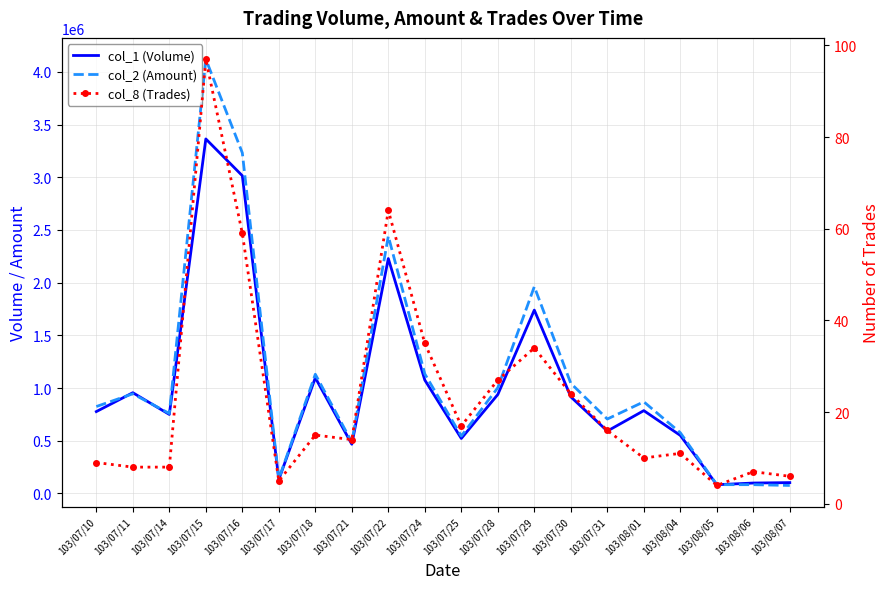

Reading left to right, extract all data points from this chart.

col_1 (Volume): 103/07/10=777000	103/07/11=956000	103/07/14=750000	103/07/15=3364000	103/07/16=3015000	103/07/17=132000	103/07/18=1098000	103/07/21=467000	103/07/22=2229000	103/07/24=1076000	103/07/25=522000	103/07/28=939000	103/07/29=1740000	103/07/30=917000	103/07/31=592000	103/08/01=786000	103/08/04=551000	103/08/05=83000	103/08/06=99000	103/08/07=103000
col_2 (Amount): 103/07/10=824820	103/07/11=945770	103/07/14=758800	103/07/15=4120590	103/07/16=3231820	103/07/17=137770	103/07/18=1131270	103/07/21=486900	103/07/22=2441330	103/07/24=1134280	103/07/25=544880	103/07/28=1003440	103/07/29=1962290	103/07/30=1045290	103/07/31=706230	103/08/01=869770	103/08/04=576670	103/08/05=83610	103/08/06=83420	103/08/07=76010
col_8 (Trades): 103/07/10=9	103/07/11=8	103/07/14=8	103/07/15=97	103/07/16=59	103/07/17=5	103/07/18=15	103/07/21=14	103/07/22=64	103/07/24=35	103/07/25=17	103/07/28=27	103/07/29=34	103/07/30=24	103/07/31=16	103/08/01=10	103/08/04=11	103/08/05=4	103/08/06=7	103/08/07=6